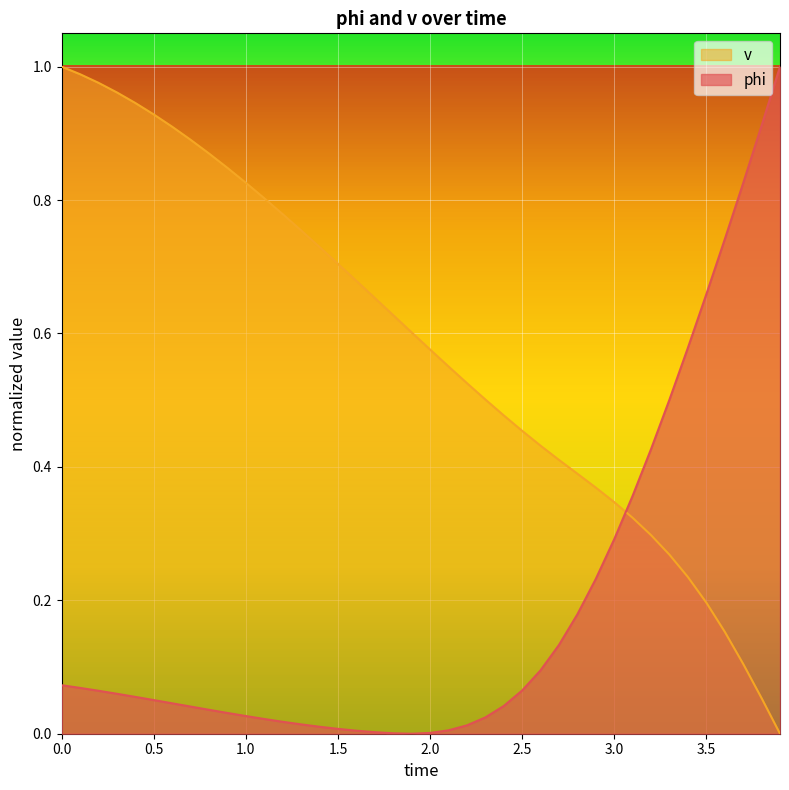

Between 0.2 and 3.0, which is larger?

3.0